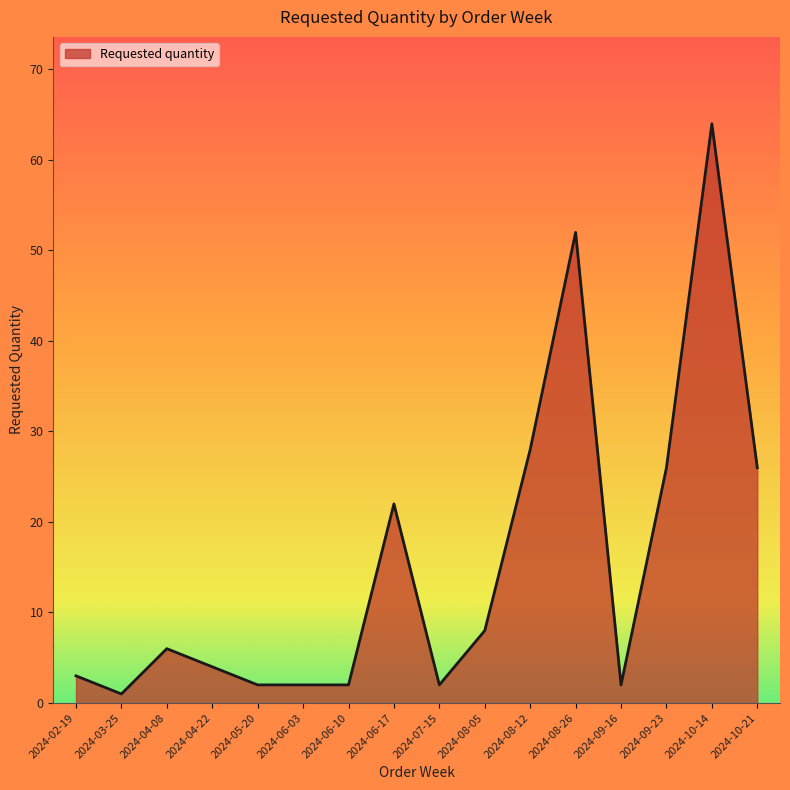

What is the difference between the maximum and minimum values?

63